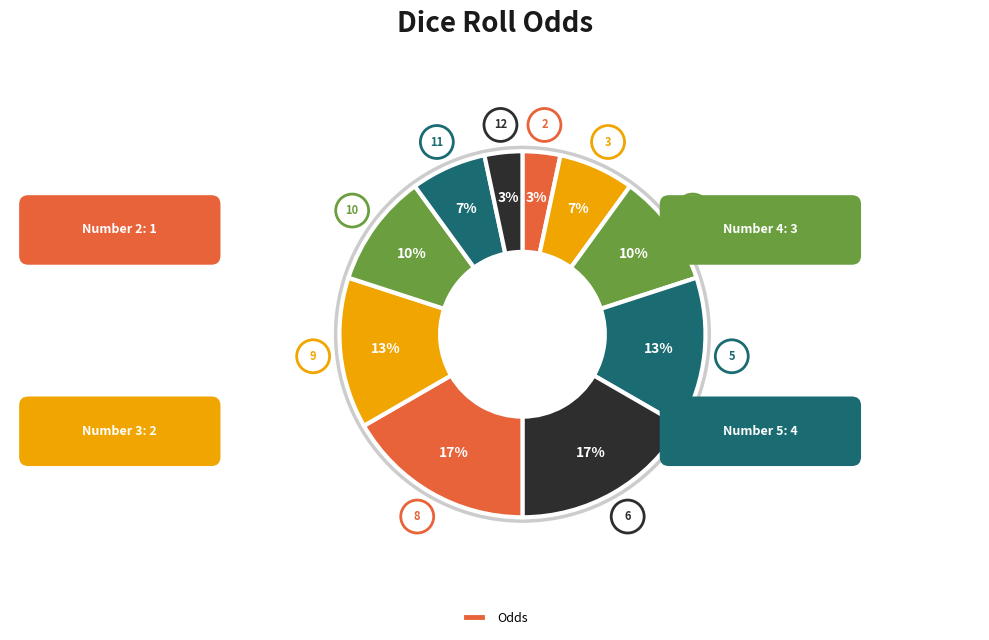

Which slice is the largest?

6